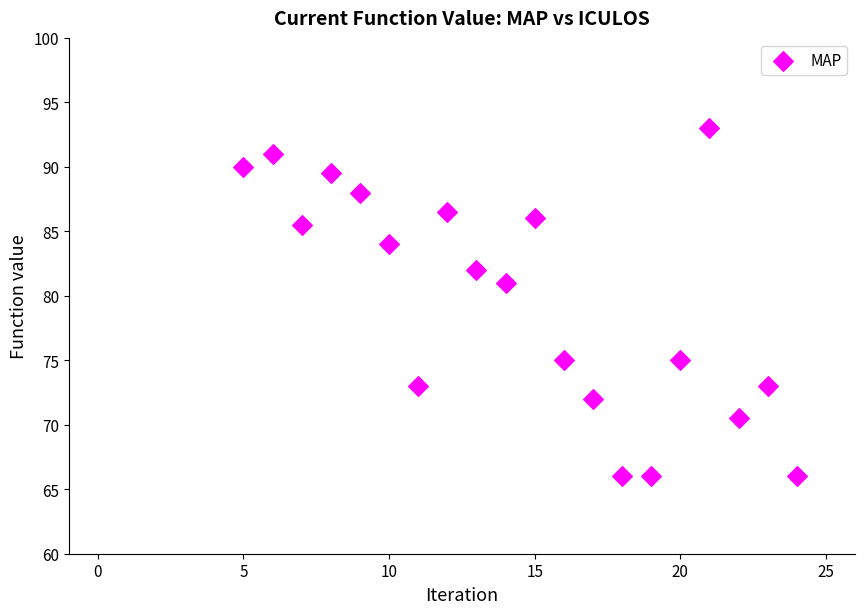

What Y value in the scatter plot is closest to 79?

81.0